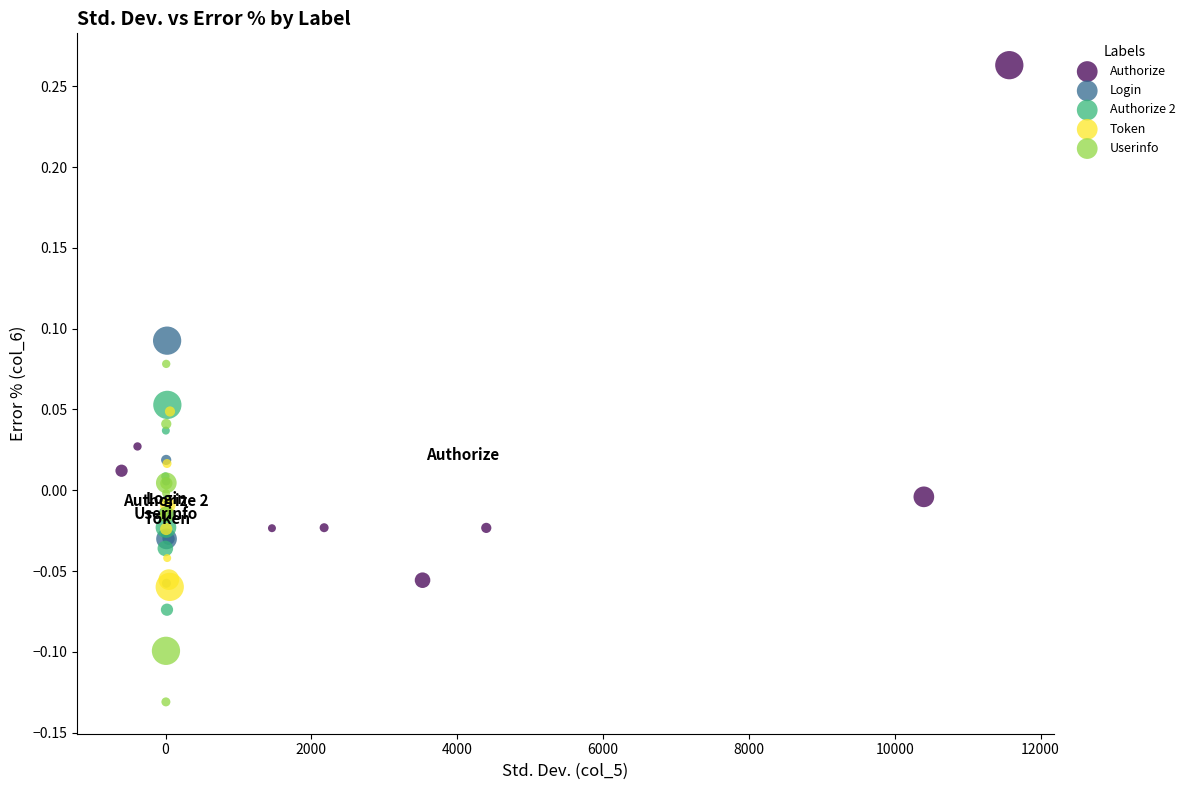

Which series has the largest Y range (max minus min)?

Authorize